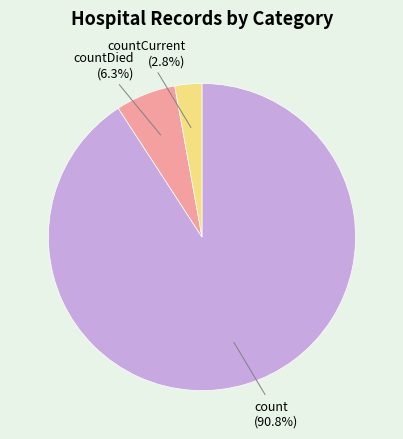

What percentage is the countDied slice, to the nearest percent?

6%